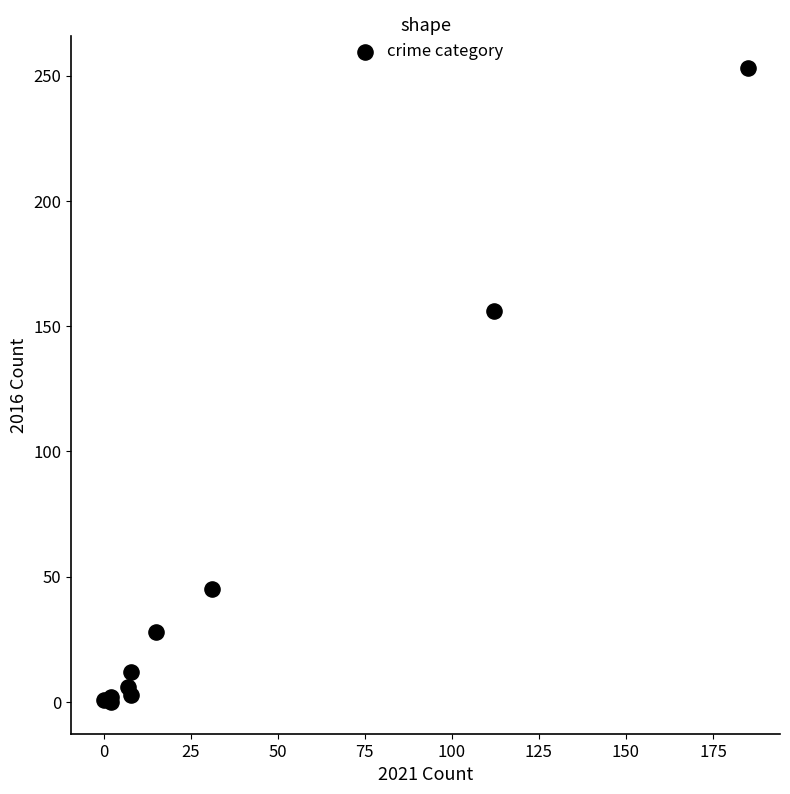

What Y value in the scatter plot is closest to 126?

156